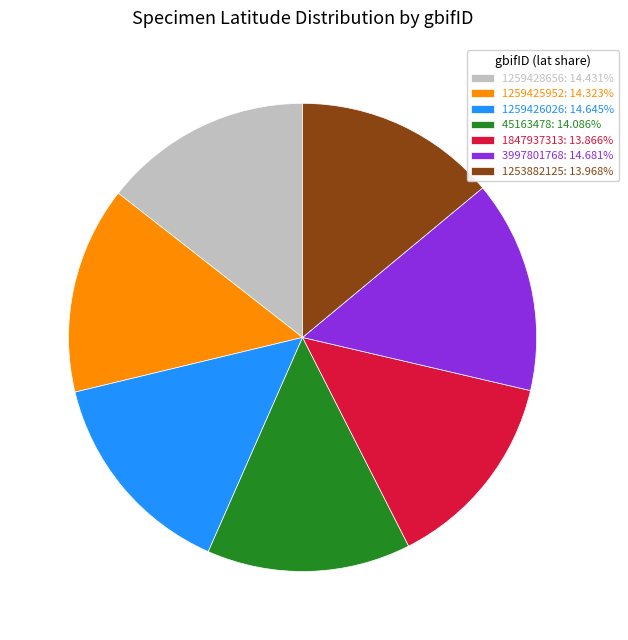

Is it true that 1847937313 is 22% of the pie?

False